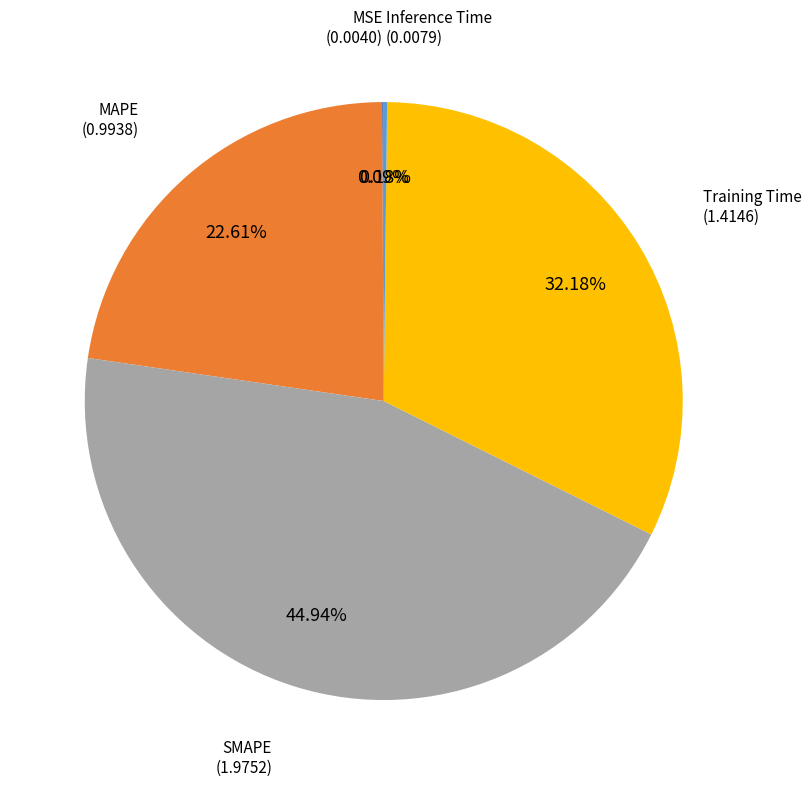

What is the total percentage of MAPE and SMAPE?

67.5%